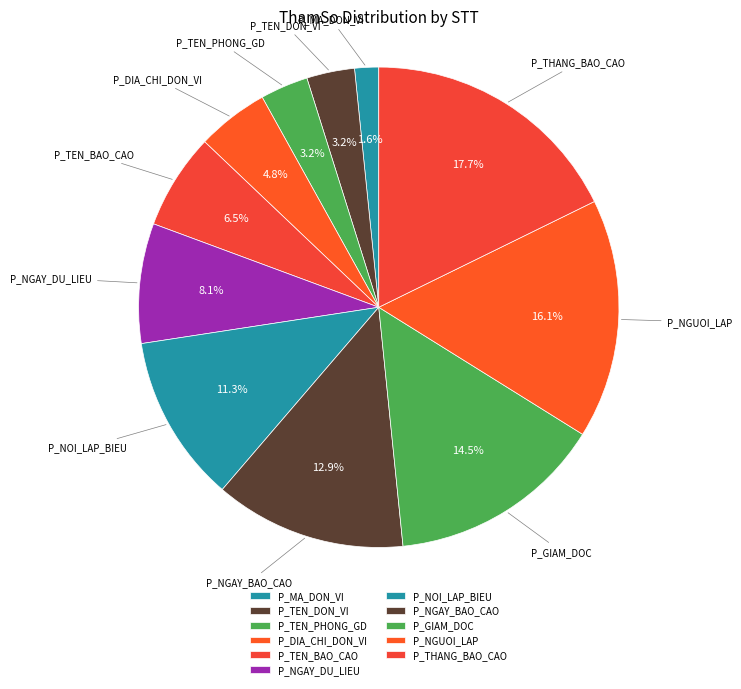

How many slices are in this pie chart?

11